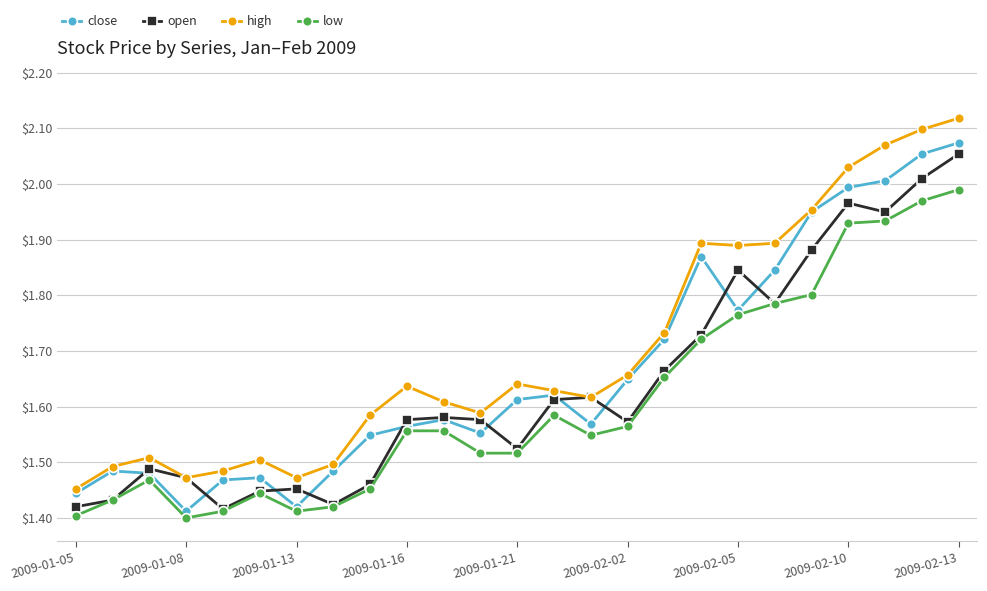

Rank the series by their average value, from lowest to highest.

low, open, close, high